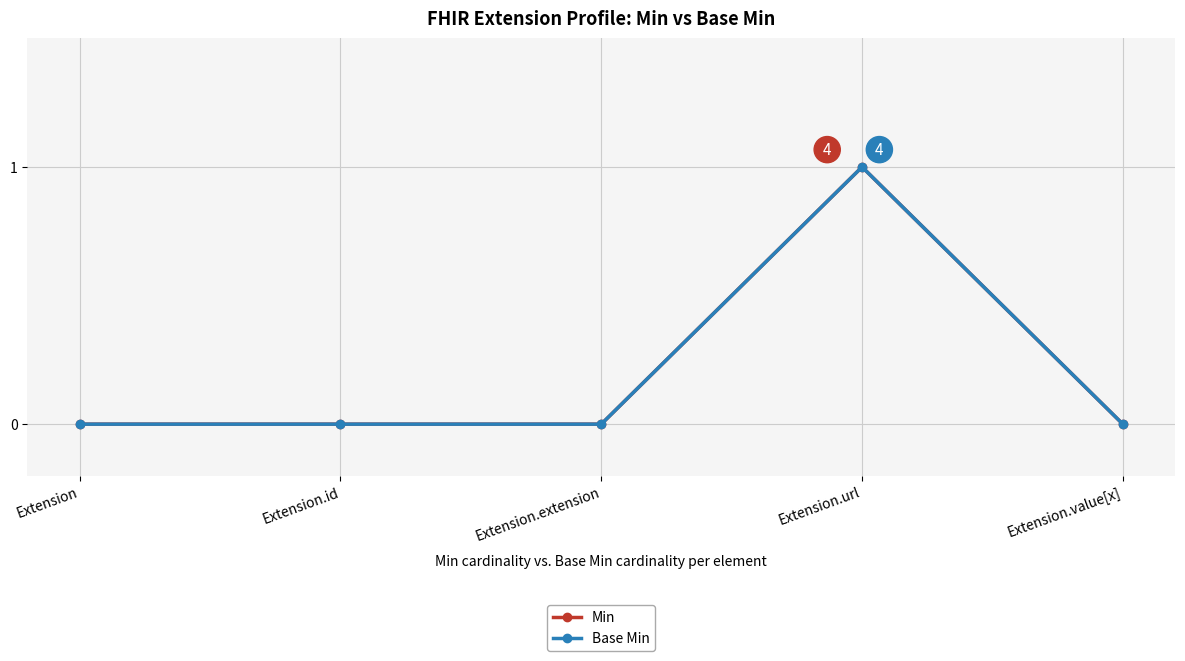

Rank the categories by Min value from highest to lowest.

Extension.url, Extension, Extension.id, Extension.extension, Extension.value[x]